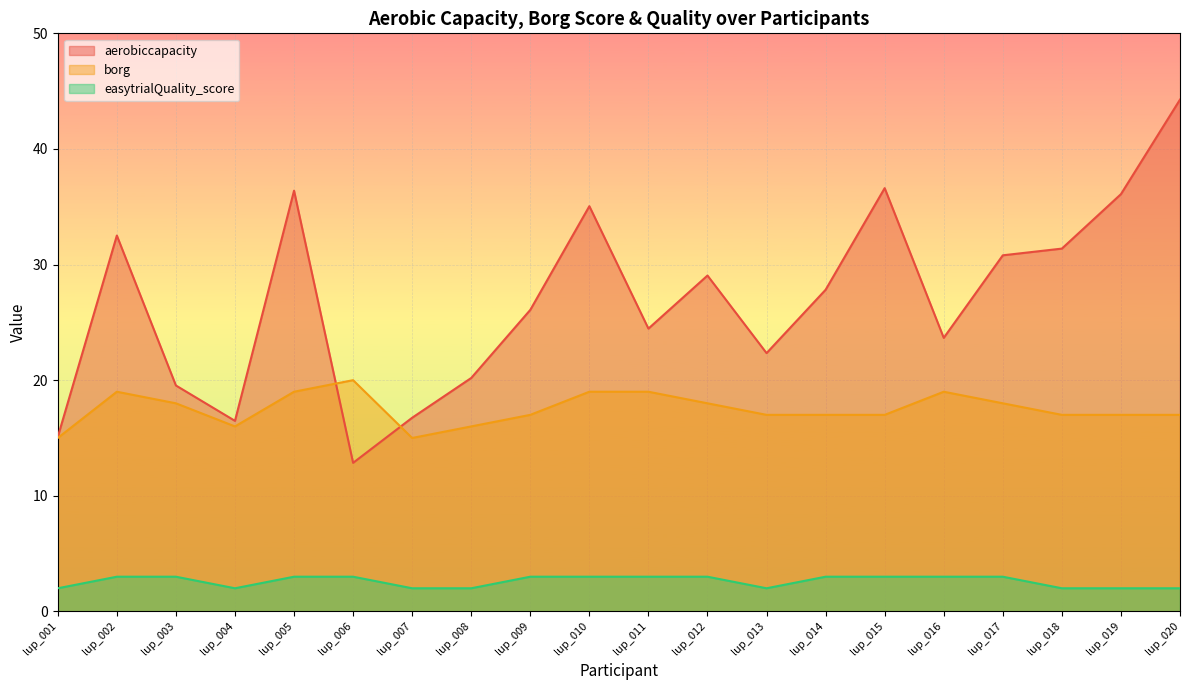

Rank the series at lup_019 from lowest to highest value.

easytrialQuality_score, borg, aerobiccapacity